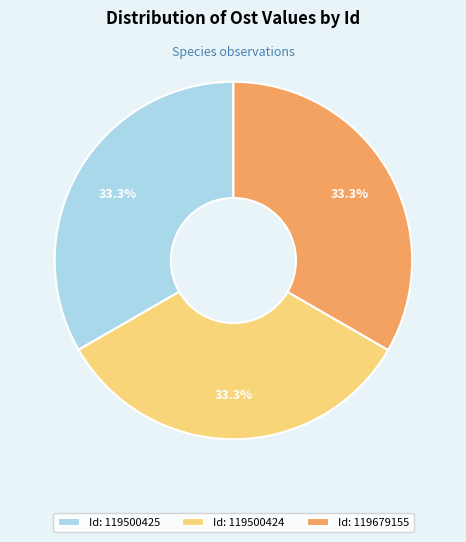

To the nearest percent, what is the average slice percentage?

33%